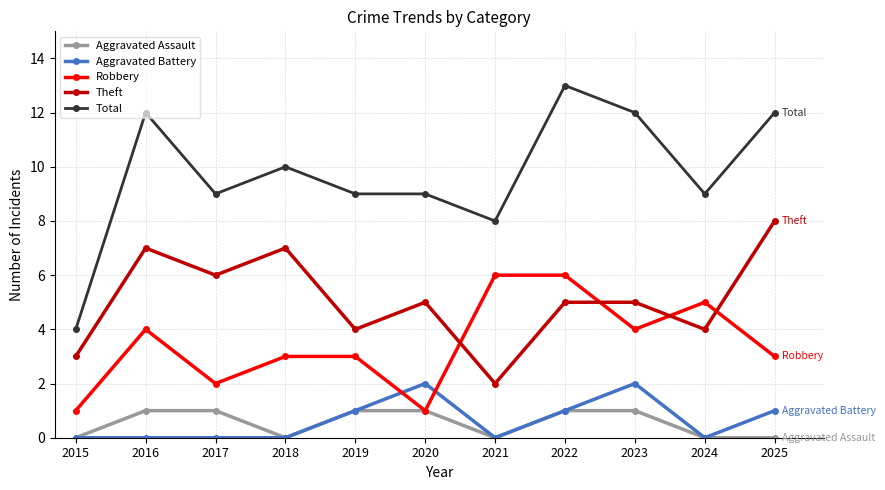

What is the maximum value for Aggravated Battery?

2